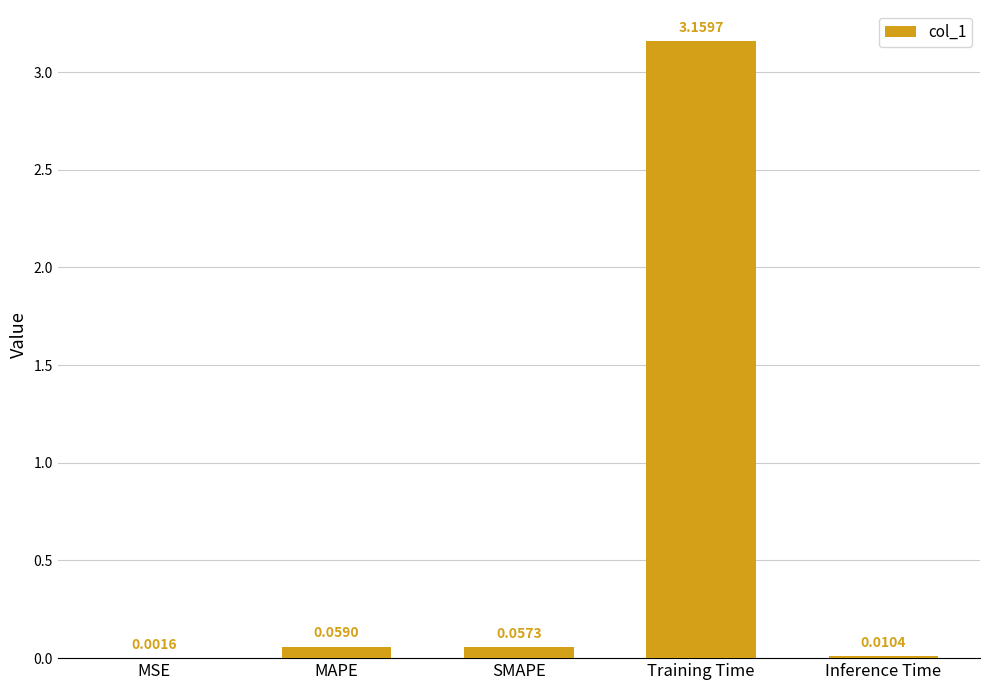

What is the sum of all values?

3.3